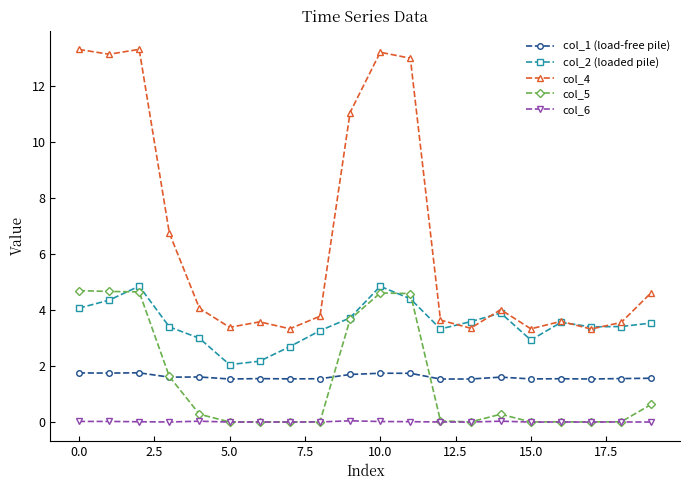

True or false: col_4 and col_6 intersect in this chart.

False